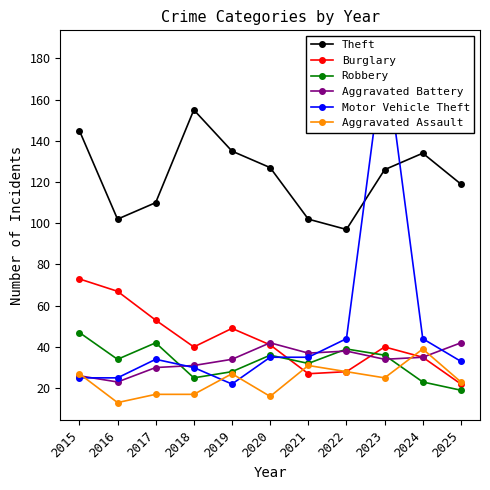

Which series changed the most between 2015 and 2018?

Burglary